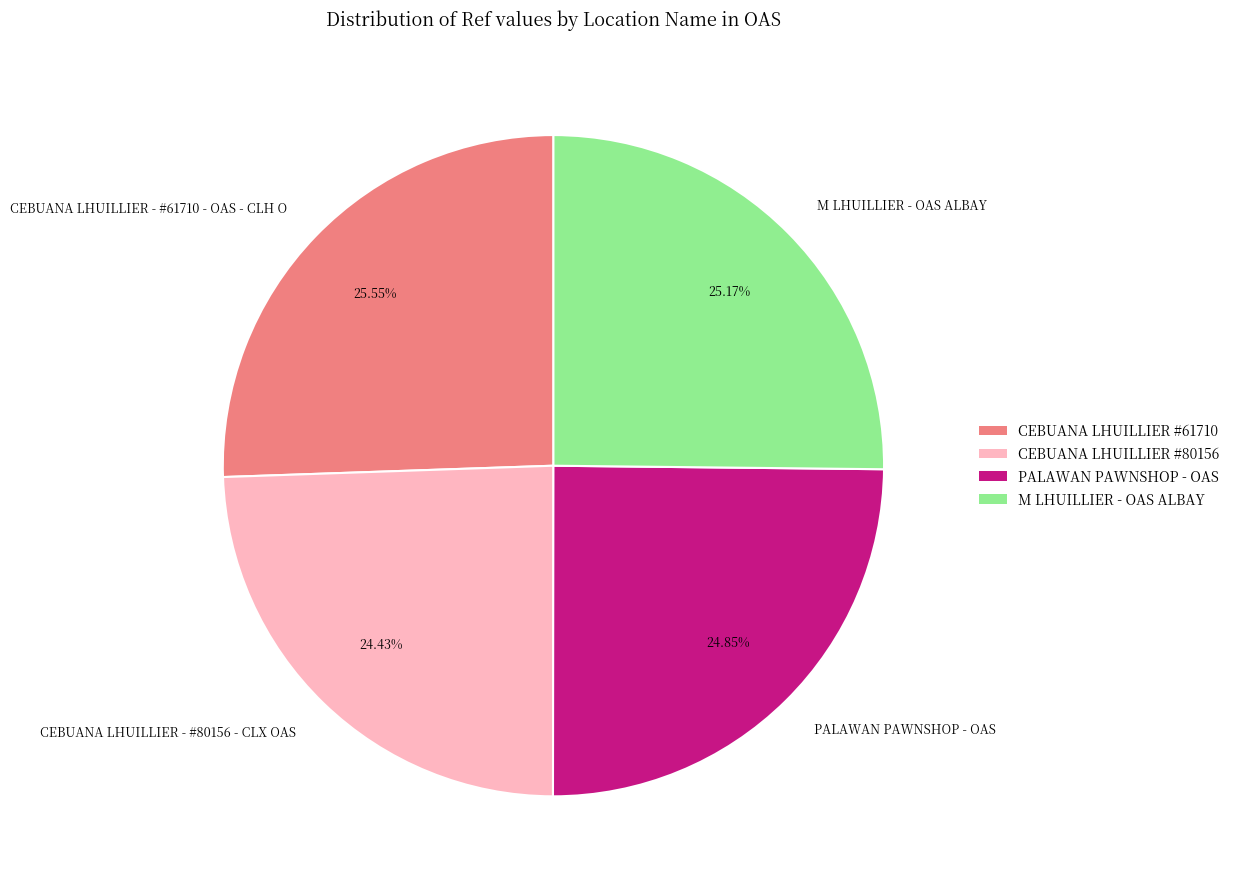

To the nearest percent, what percentage of the pie is PALAWAN PAWNSHOP - OAS?

25%